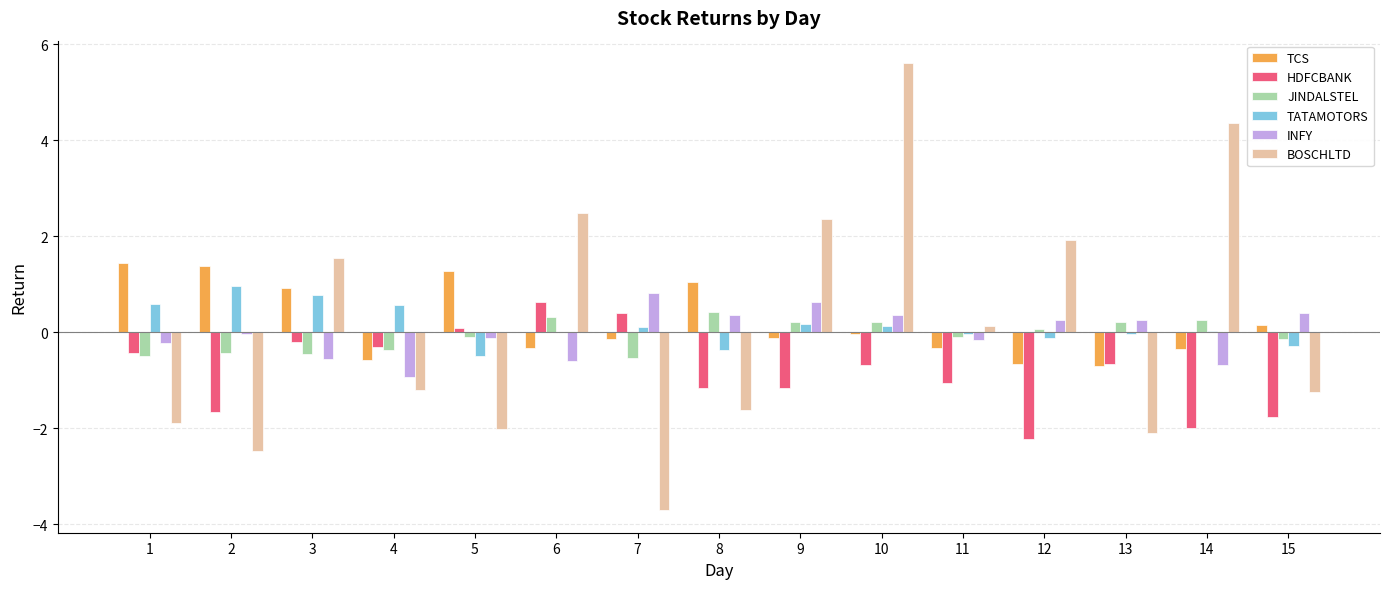

At which category is the sum across all series the highest?

10